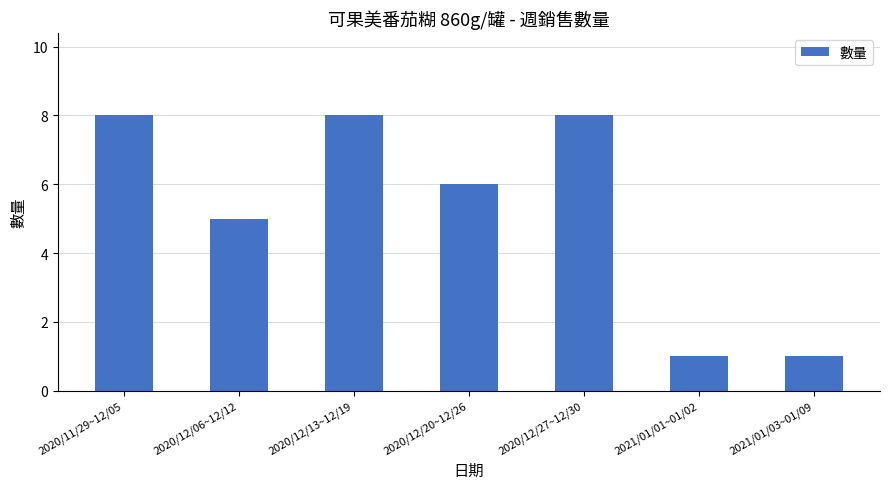

True or false: the data shows 1 at 2021/01/03~01/09.

True